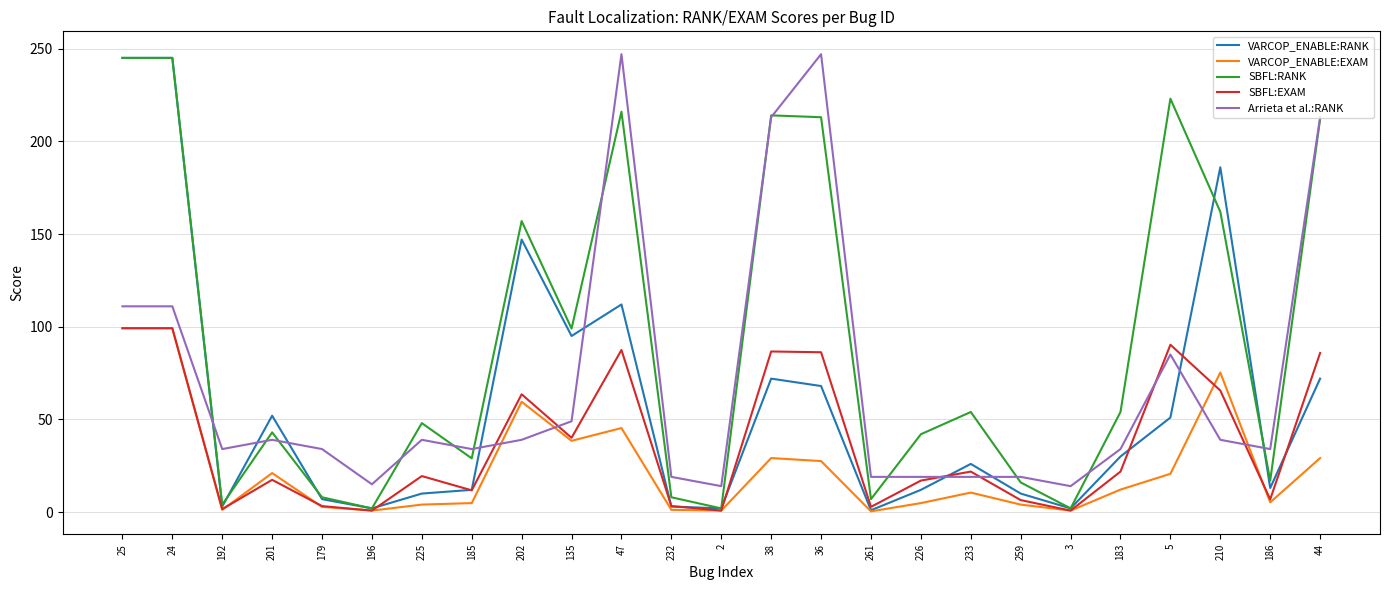

Which series ends up on top after the final intersection of Arrieta et al.:RANK and VARCOP_ENABLE:RANK?

Arrieta et al.:RANK